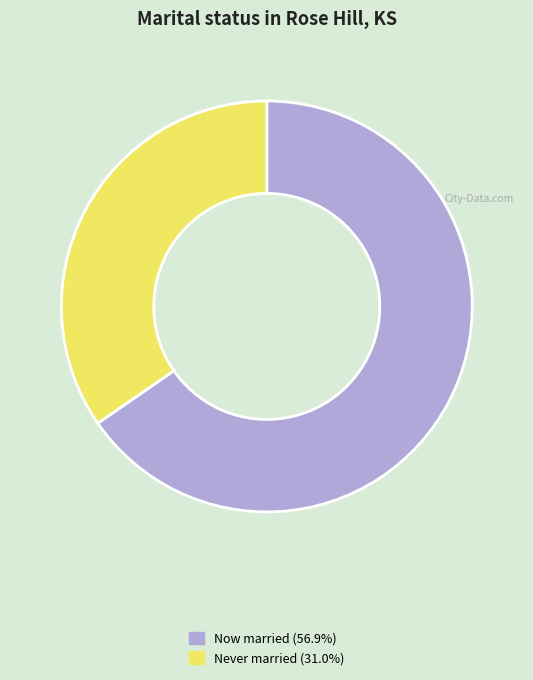

What is the ratio of the value at Now married (56.9%) to the value at Never married (31.0%)?

1.9